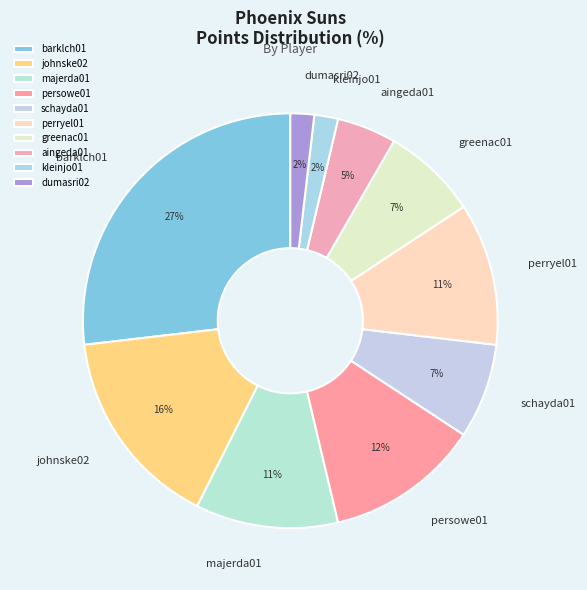

Between schayda01 and perryel01, which is larger?

perryel01